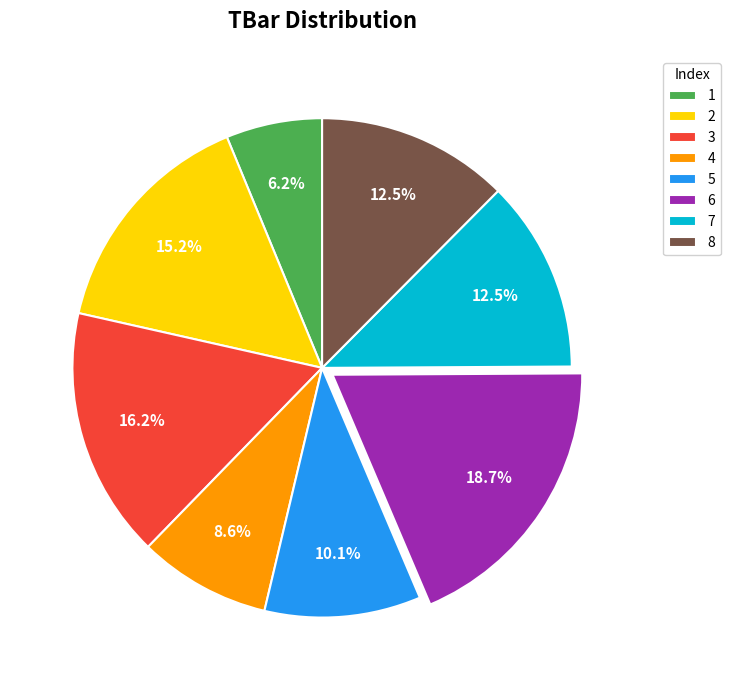

Approximately how many times larger is the value at 1 compared to 5?

0.6